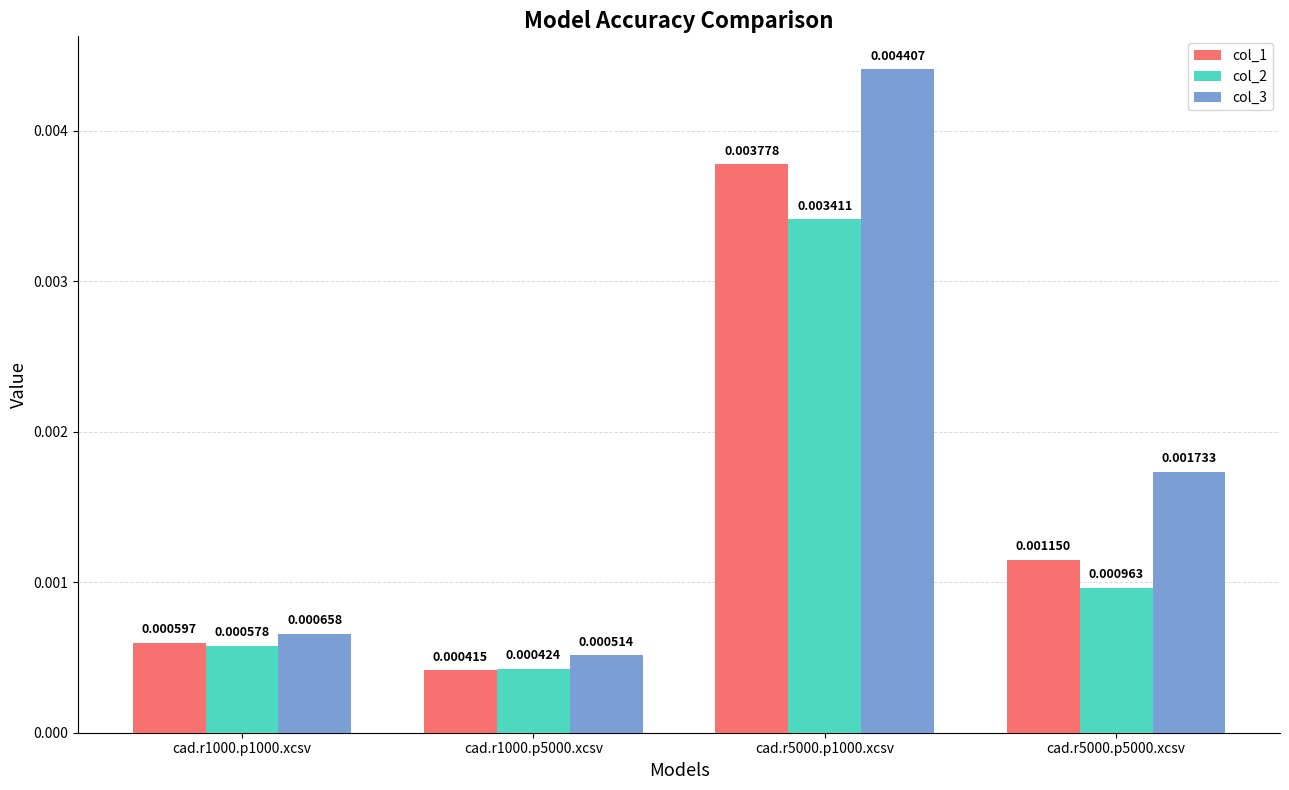

Rank the series at cad.r1000.p5000.xcsv from lowest to highest value.

col_1, col_2, col_3